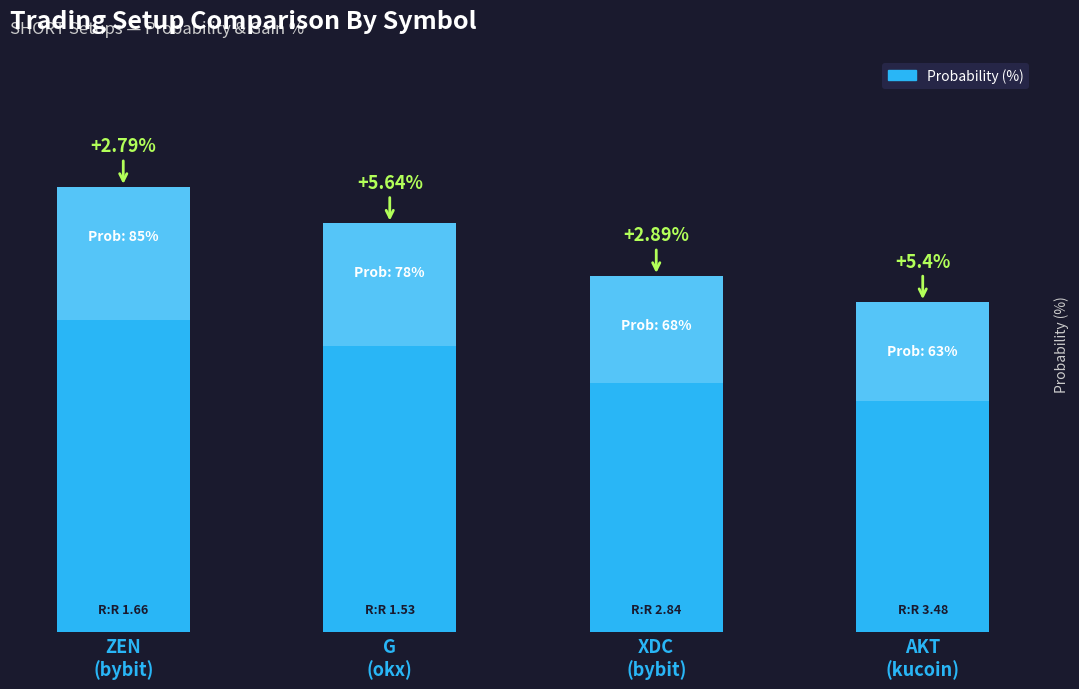

How many distinct data groups are displayed?

1